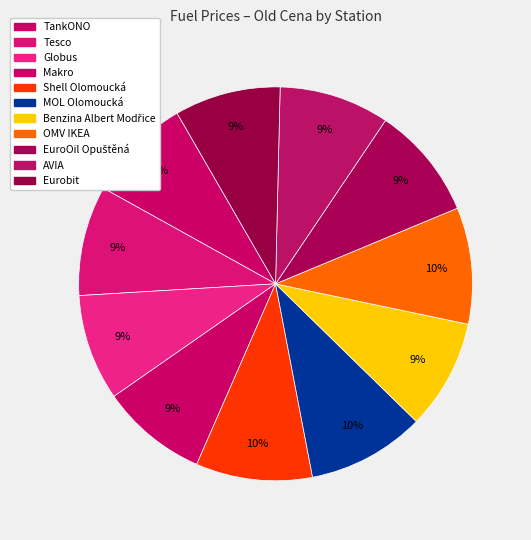

To the nearest percent, what is the average slice percentage?

9%